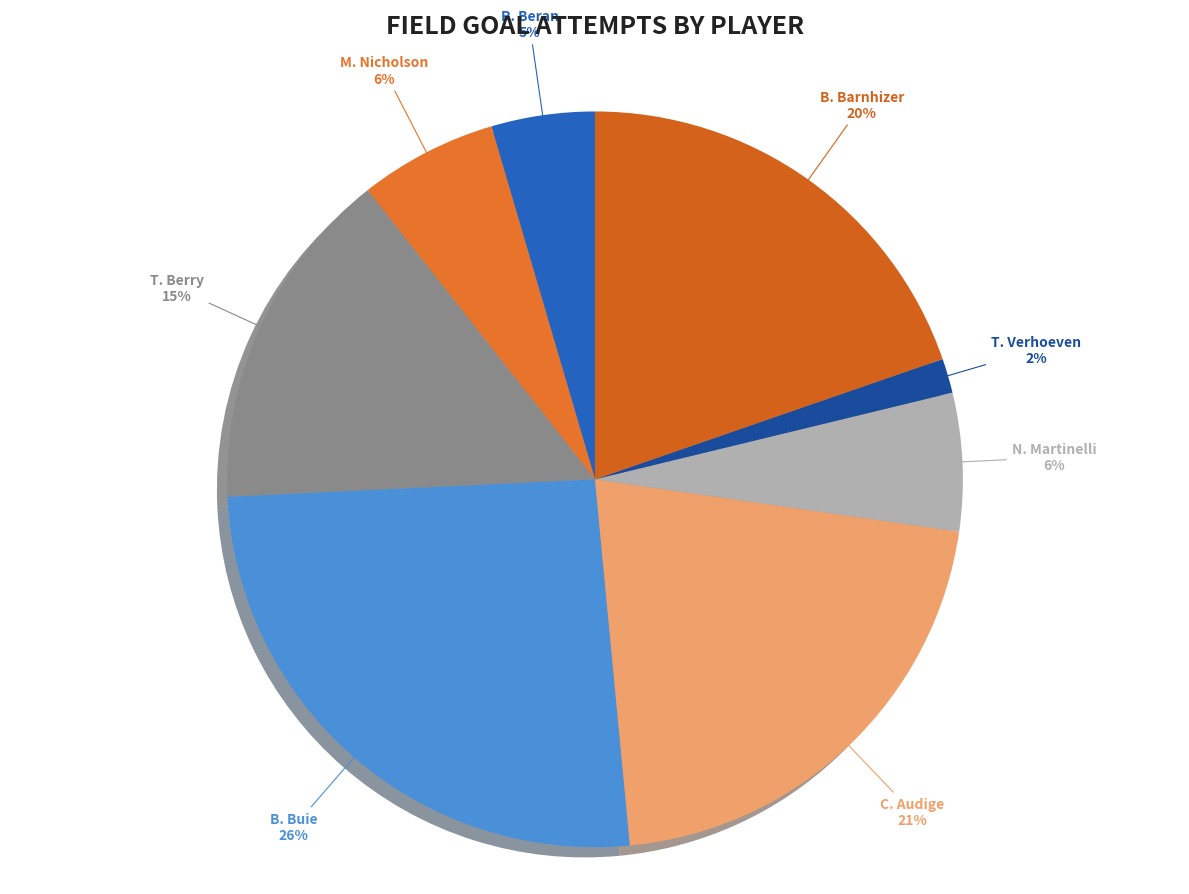

Count the number of slices in the pie.

8